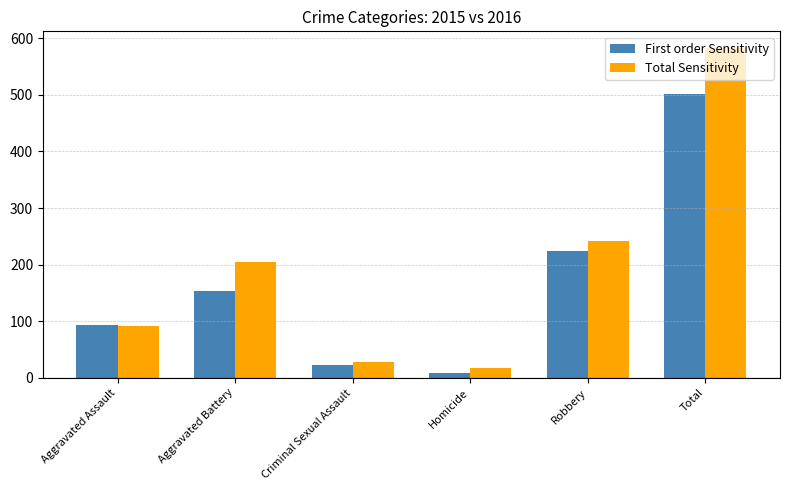

What is the spread (max minus min) of values at Total?

81